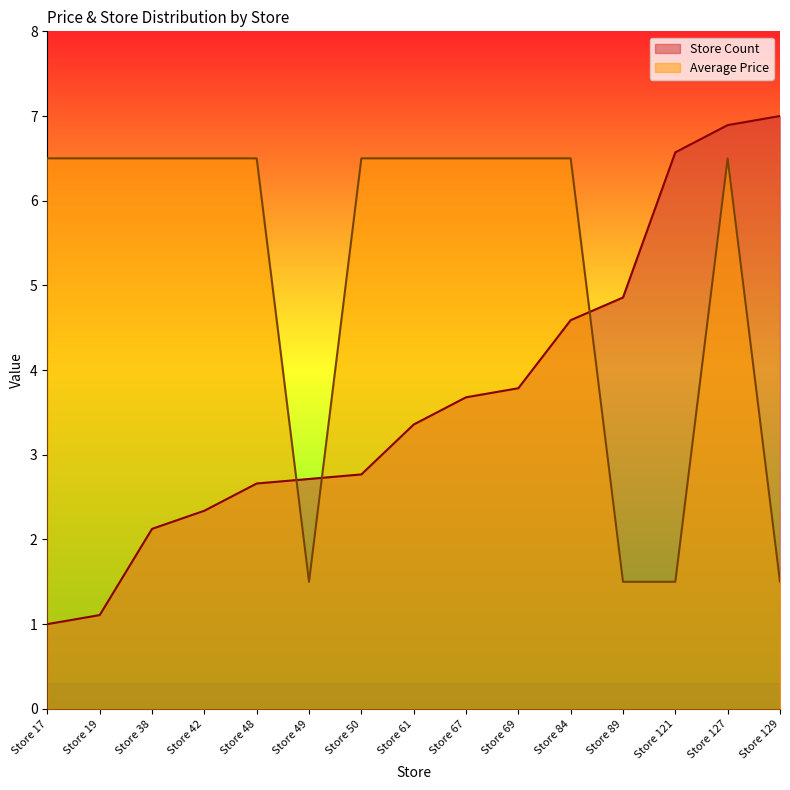

True or false: Average Price has a value of 3.7 at Store 42.

False